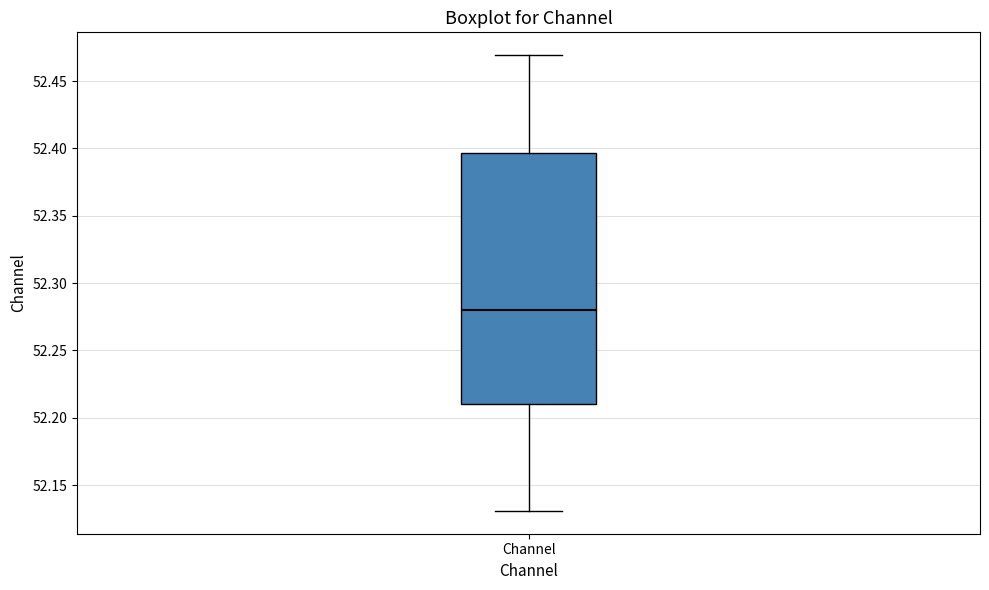

Transcribe this box plot: give where the median line is, the range the box spans, and where the two whiskers end, as read against the y-axis. The values are not printed on the chart, so give them approximately, as read against the axis.

median 52.280, box 52.210 to 52.395, whiskers 52.130 to 52.470